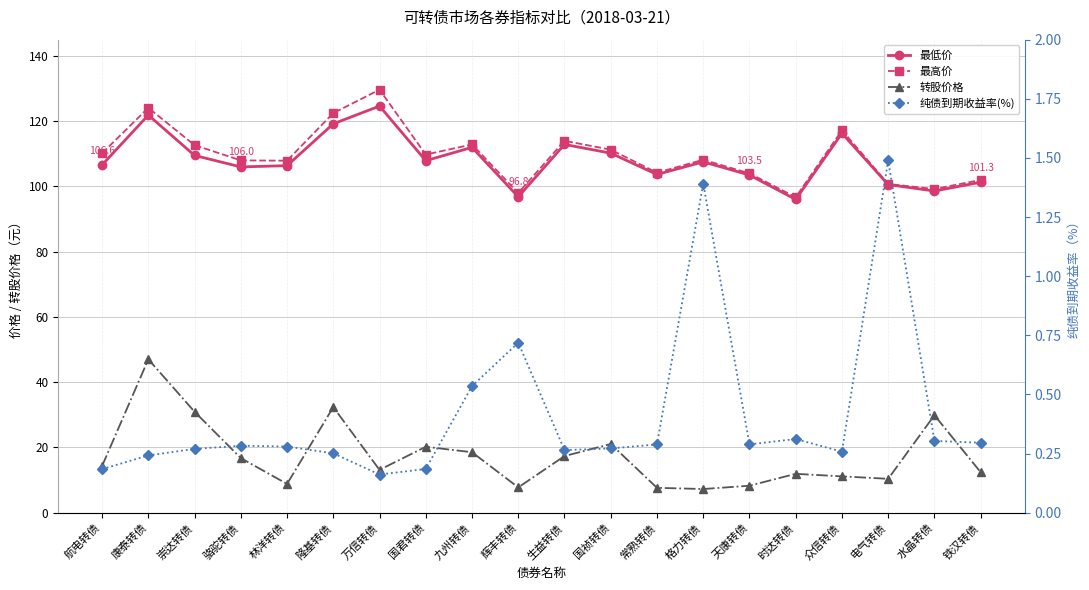

Which series has the largest range (max minus min)?

转股价格